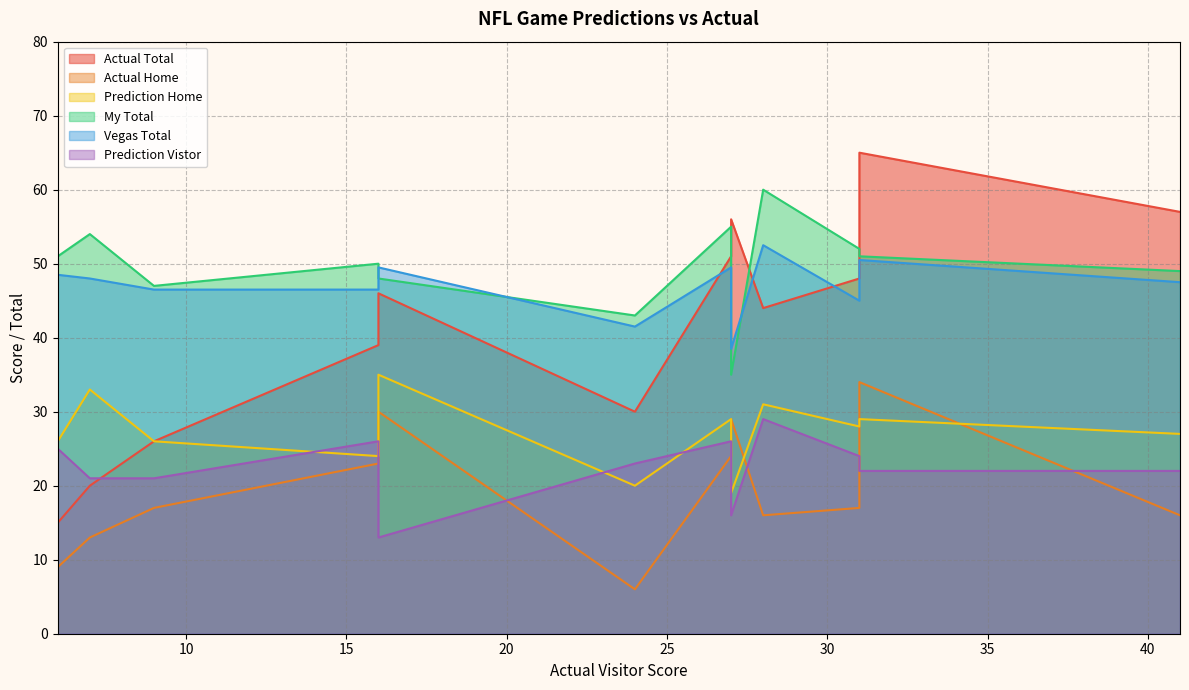

What is the label of the 13th point from the left?

27